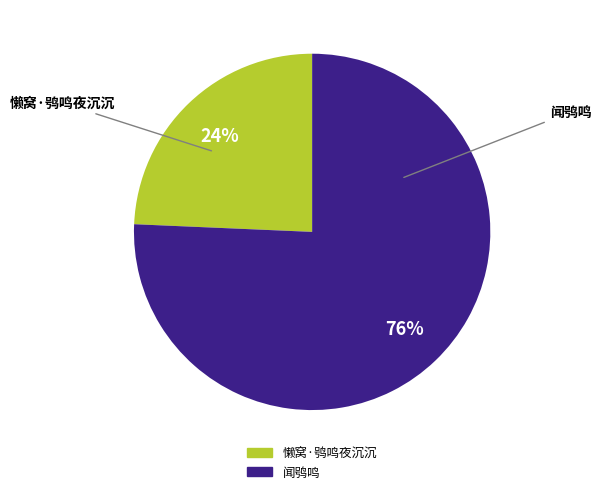

Rank the categories by value from highest to lowest.

闻鸮鸣, 懒窝·鸮鸣夜沉沉